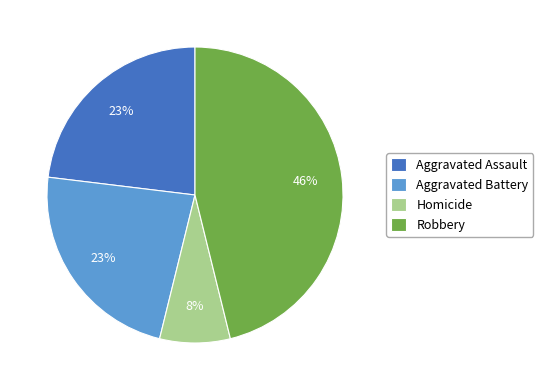

What is the largest slice in the pie chart?

Robbery